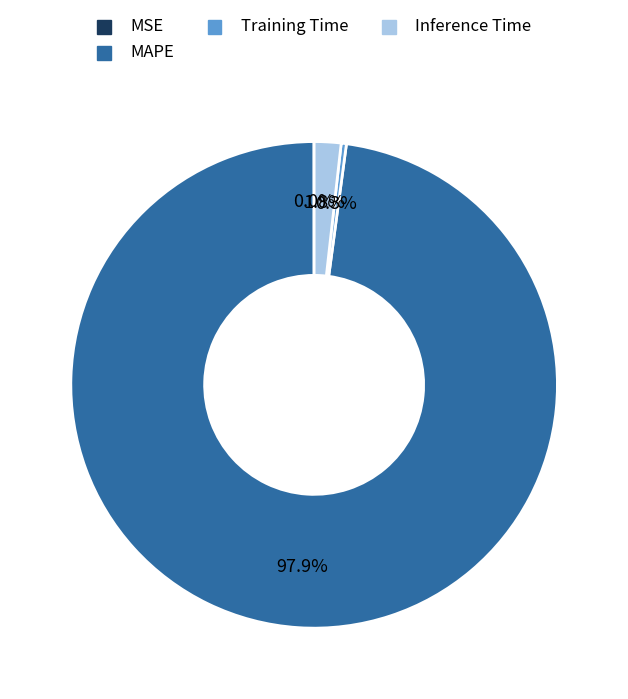

What is the majority slice?

MAPE